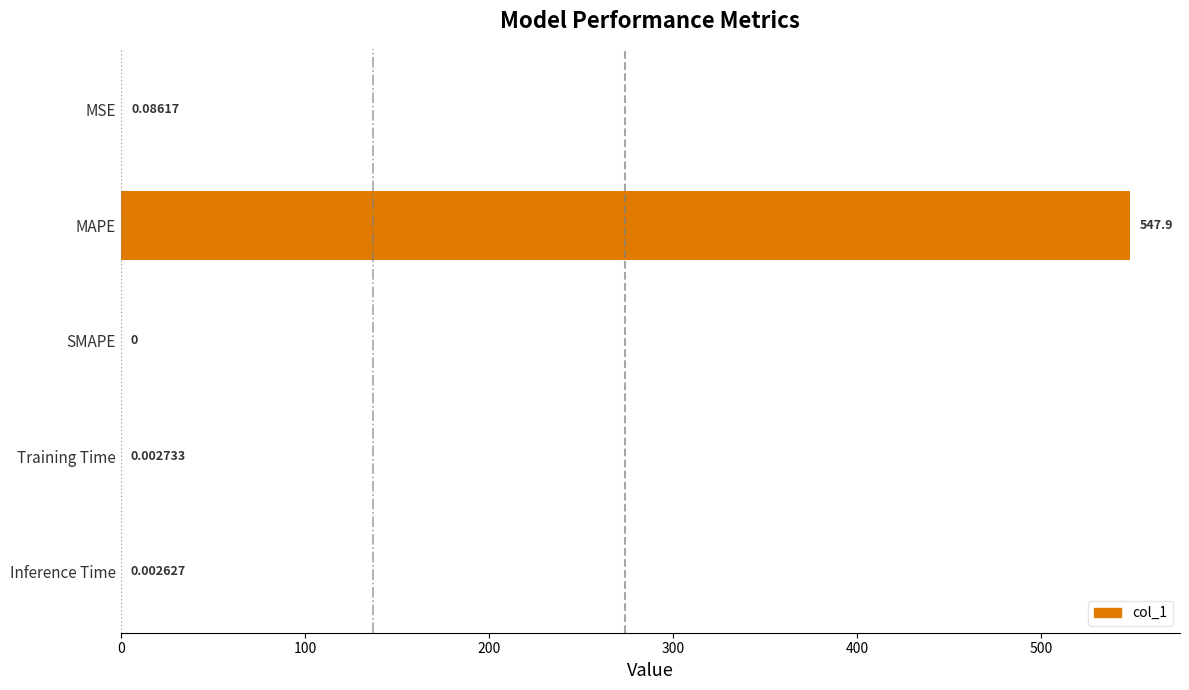

How many distinct data groups are displayed?

1